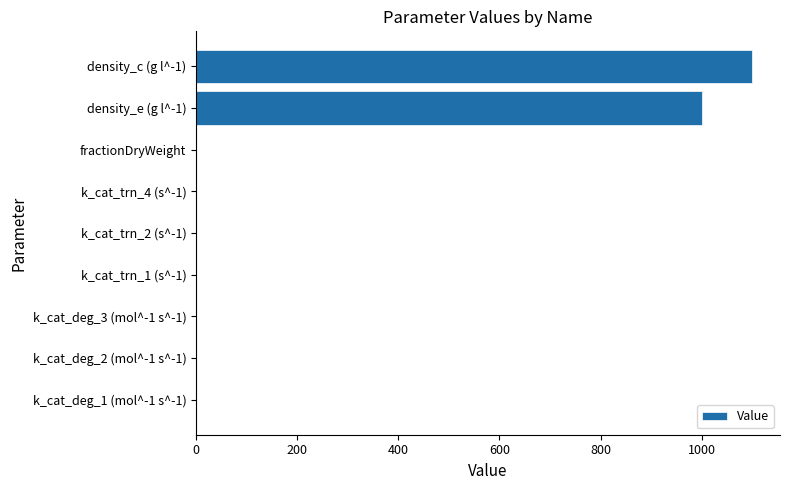

Is it true that the value at density_e (g l^-1) is 1000.0?

True